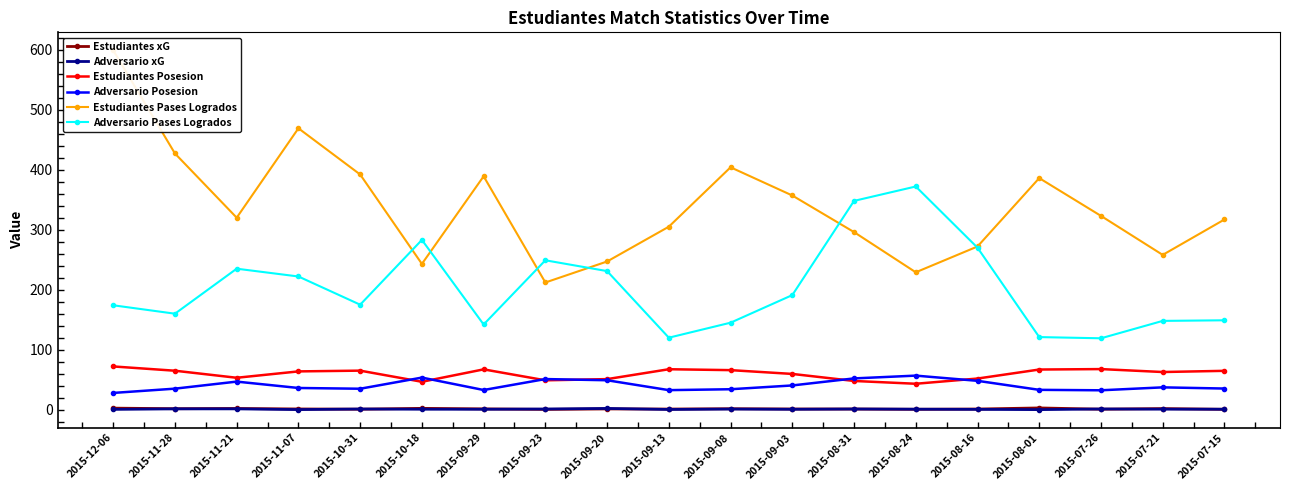

Does the chart have visible grid lines?

No